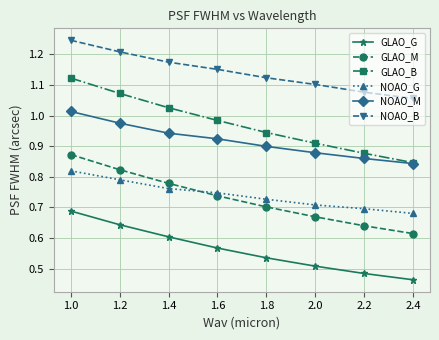

Is the value of NOAO_B at 1.0 greater than the value of NOAO_M at 1.8?

Yes